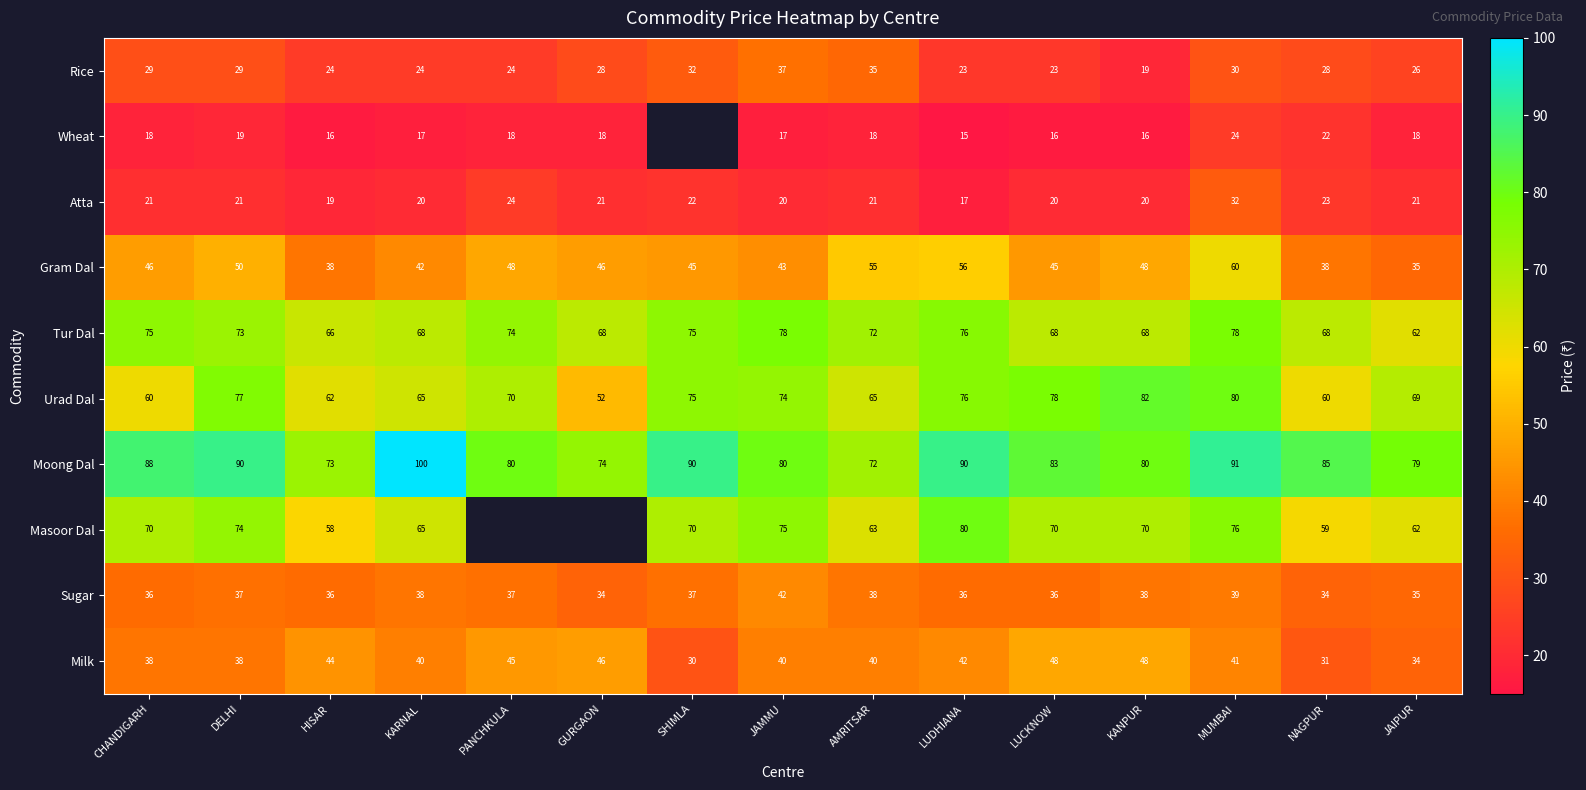

True or false: Wheat has a value of 7.0 at KARNAL.

False